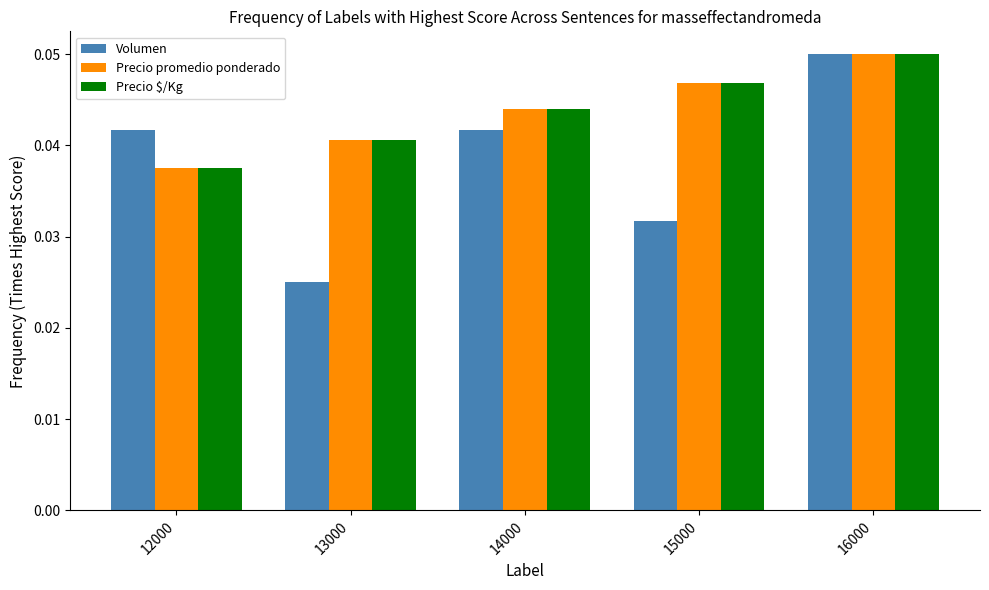

At how many categories does at least one series exceed 0?

5